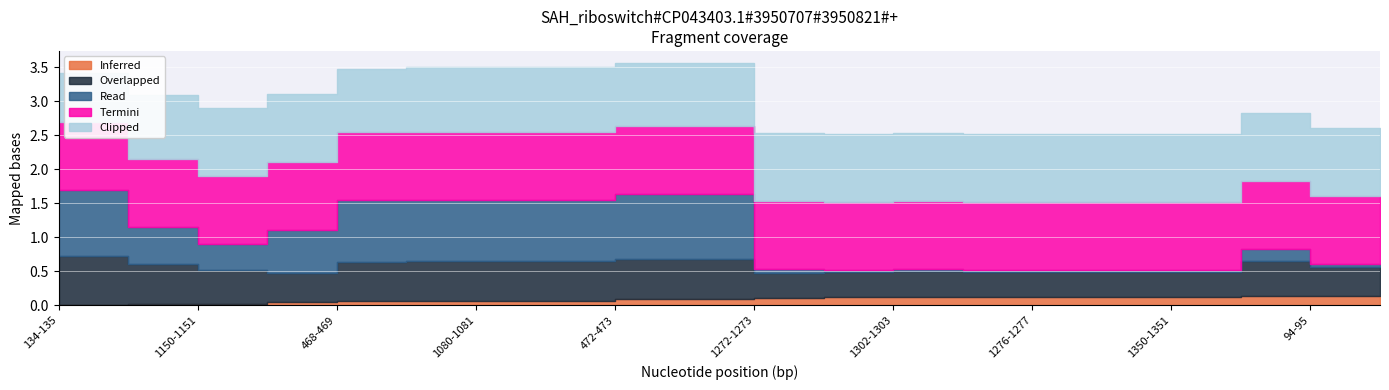

Is it true that Clipped equals 1.0 at 1362-1363?

True